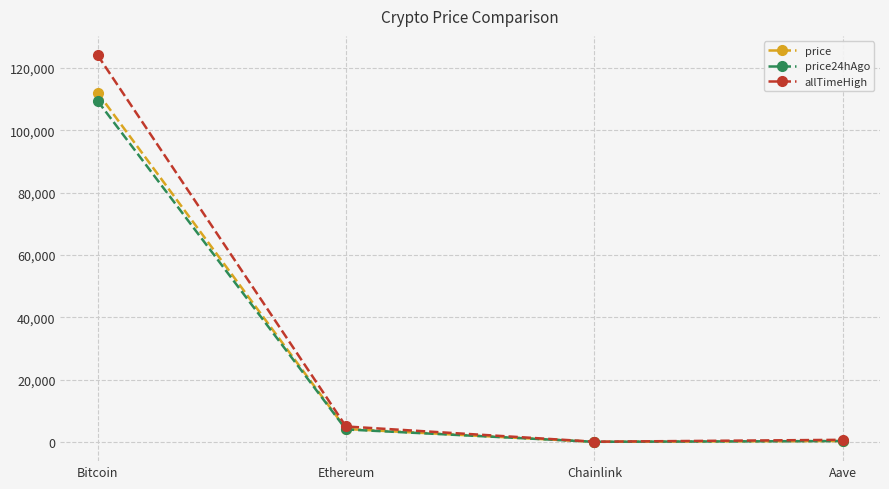

Which series has the largest total across all categories?

allTimeHigh